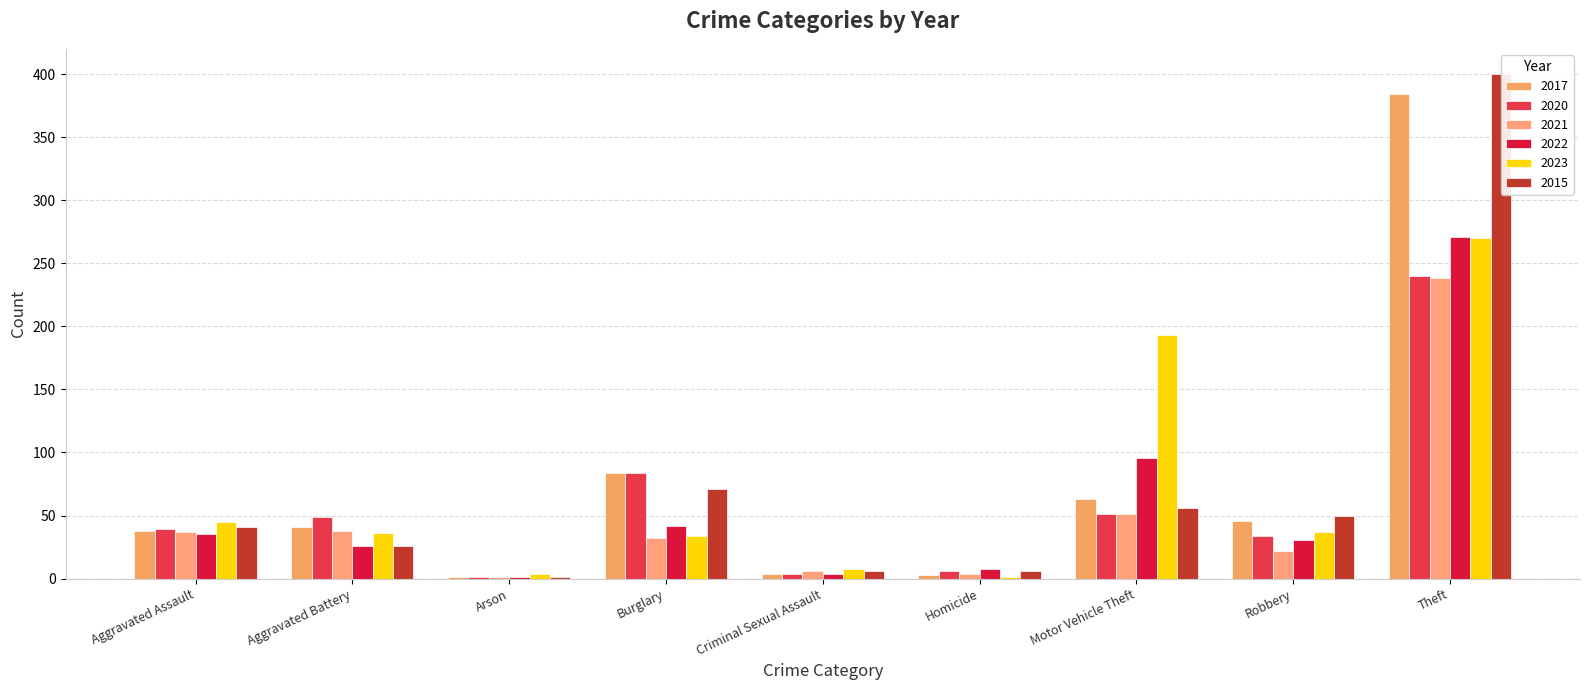

Between Aggravated Battery and Burglary, which series saw the biggest shift?

2015